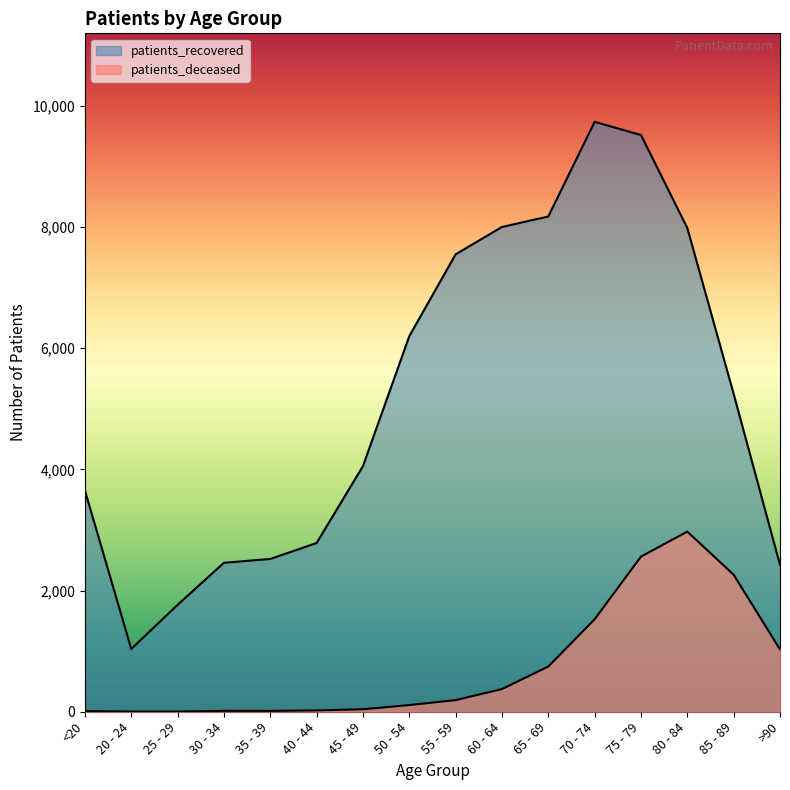

Reading left to right, transcribe all the data shown in this chart.

patients_deceased: 11	3	3	15	14	22	41	110	192	374	746	1526	2560	2972	2261	1028
patients_recovered: 3651	1036	1764	2458	2521	2784	4053	6197	7548	7999	8172	9734	9516	7981	5244	2423